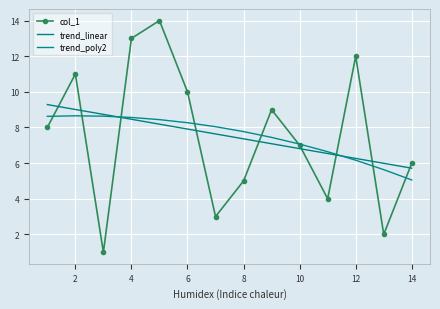

Rank the series by their maximum value, from highest to lowest.

col_1, trend_linear, trend_poly2